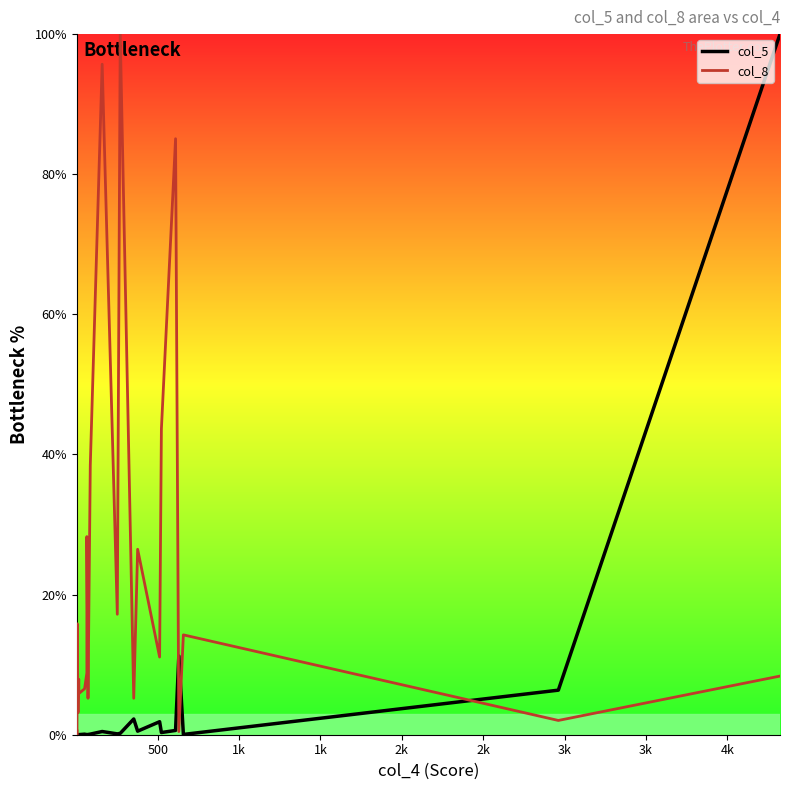

True or false: col_5 and col_8 cross at least once.

True